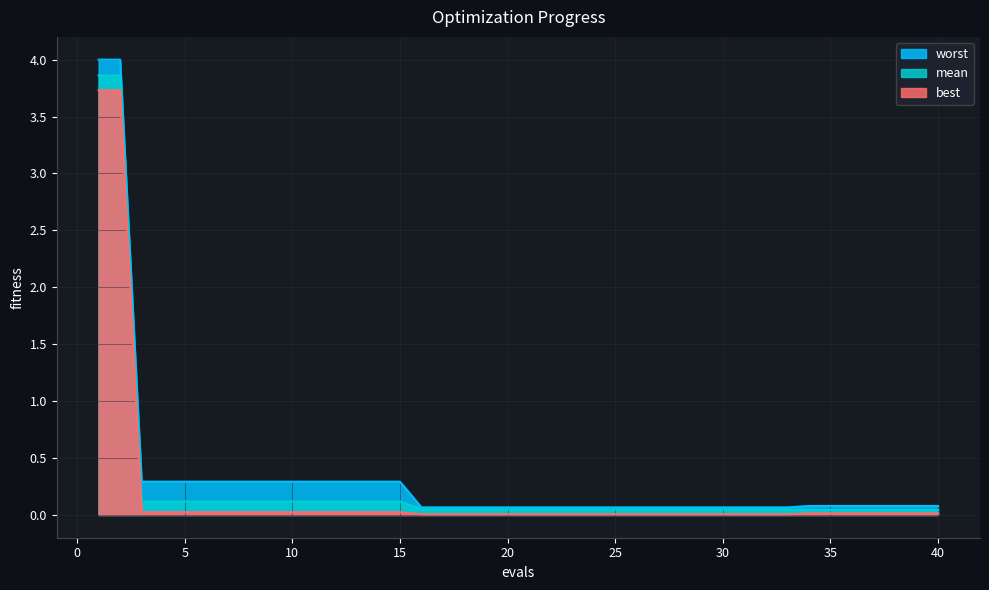

True or false: mean and worst intersect in this chart.

False